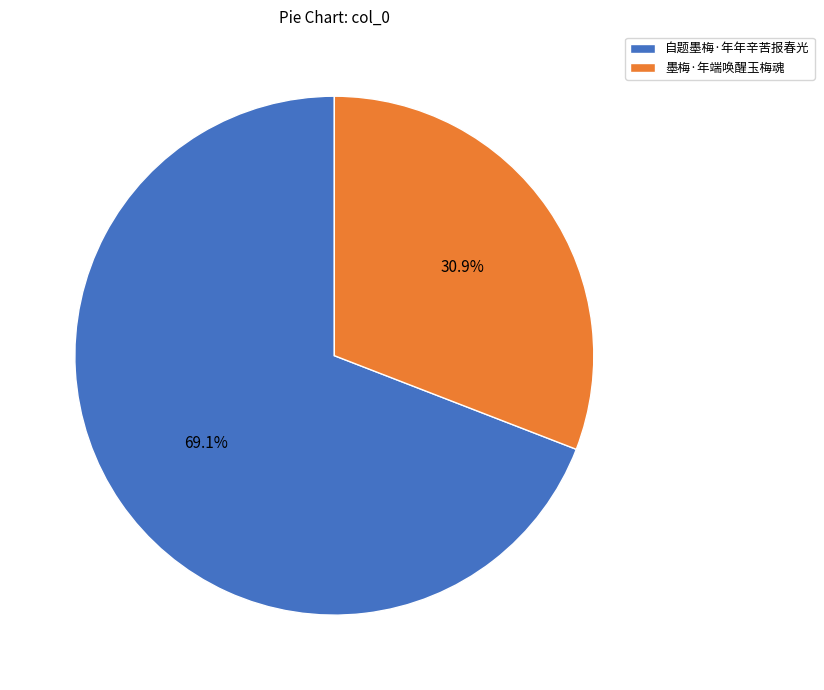

Which slice is the largest?

自题墨梅·年年辛苦报春光